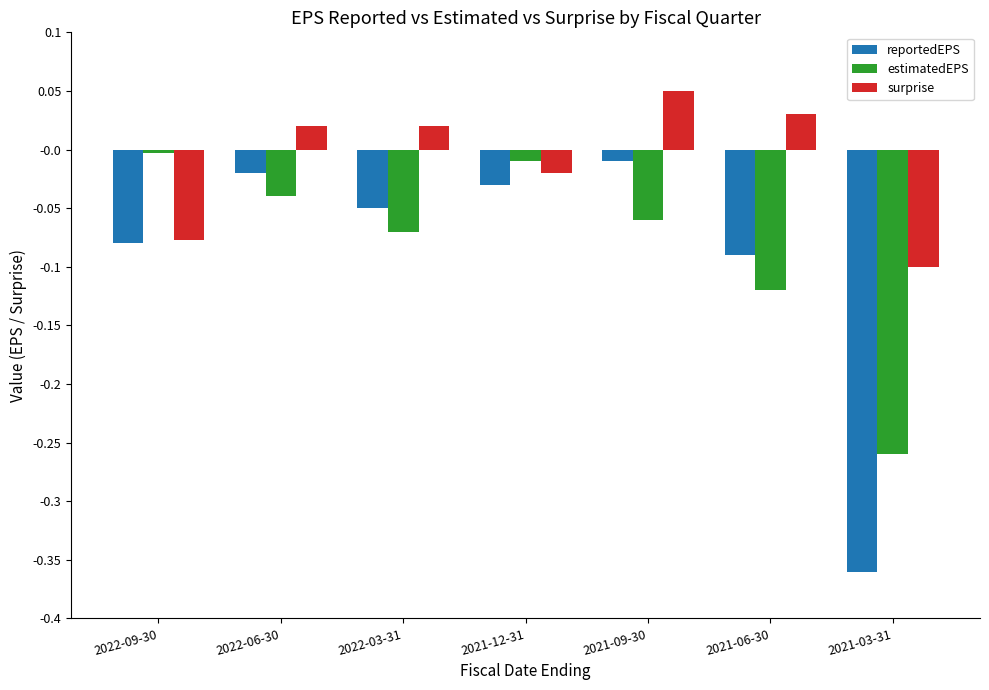

Which series has the largest total across all categories?

surprise